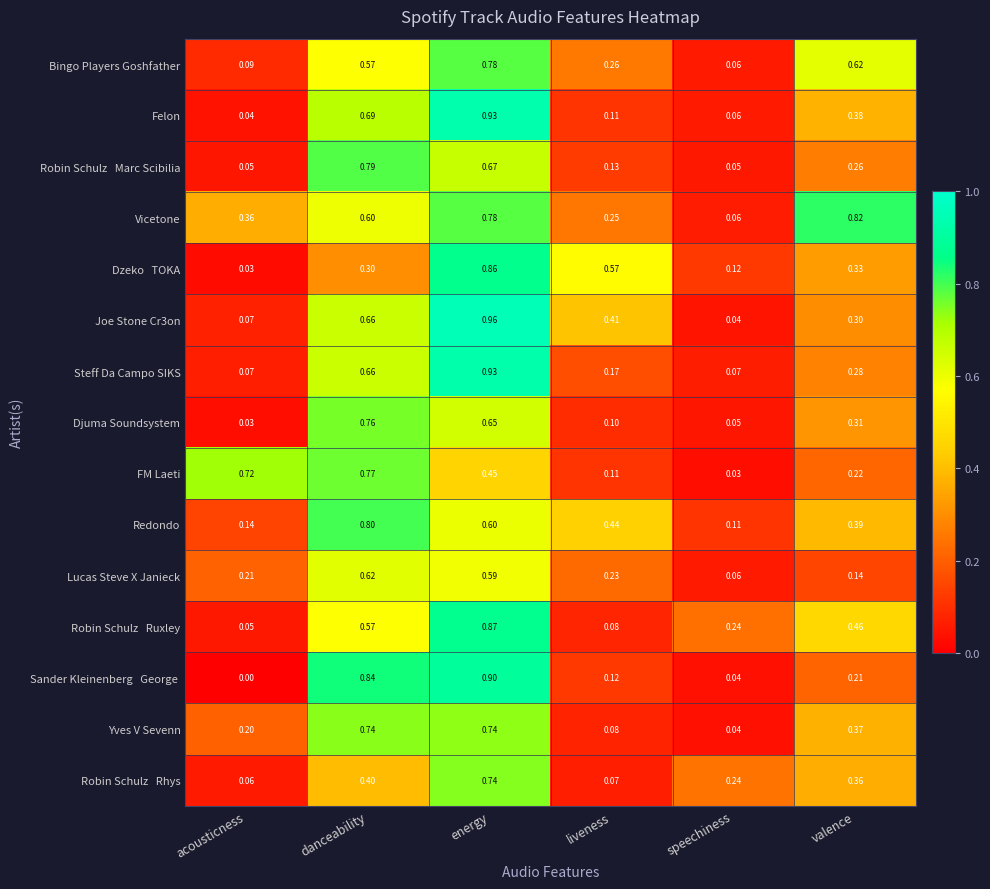

Which label corresponds to the smallest value in the chart?

acousticness